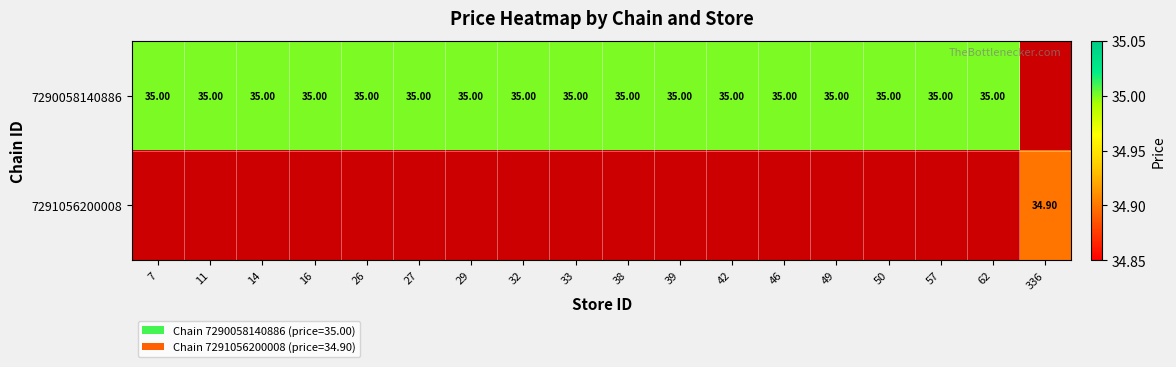

What is the greatest value displayed?

35.0